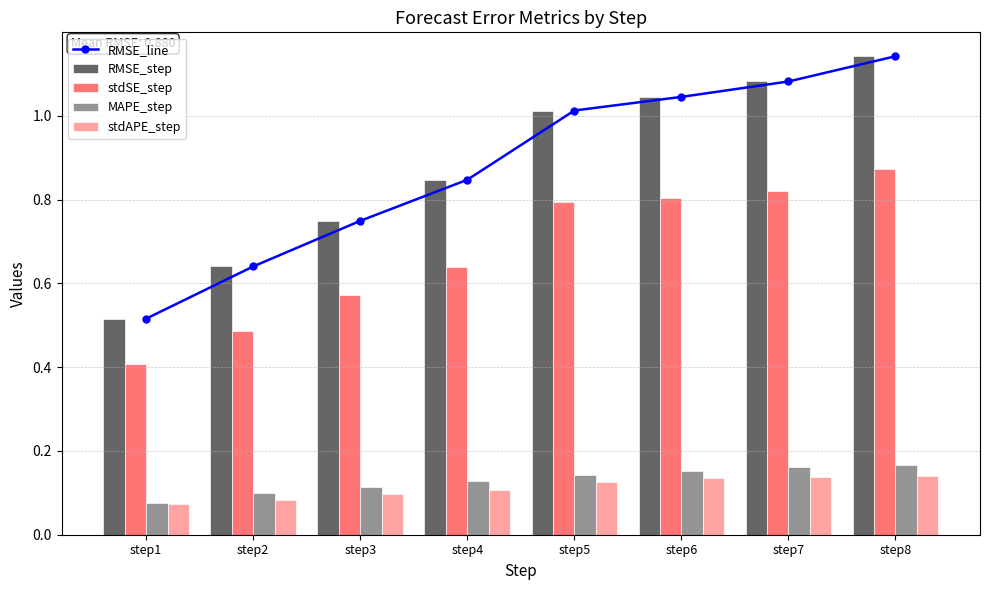

The MAPE_step series shows 0.2 at step7. True or false?

False